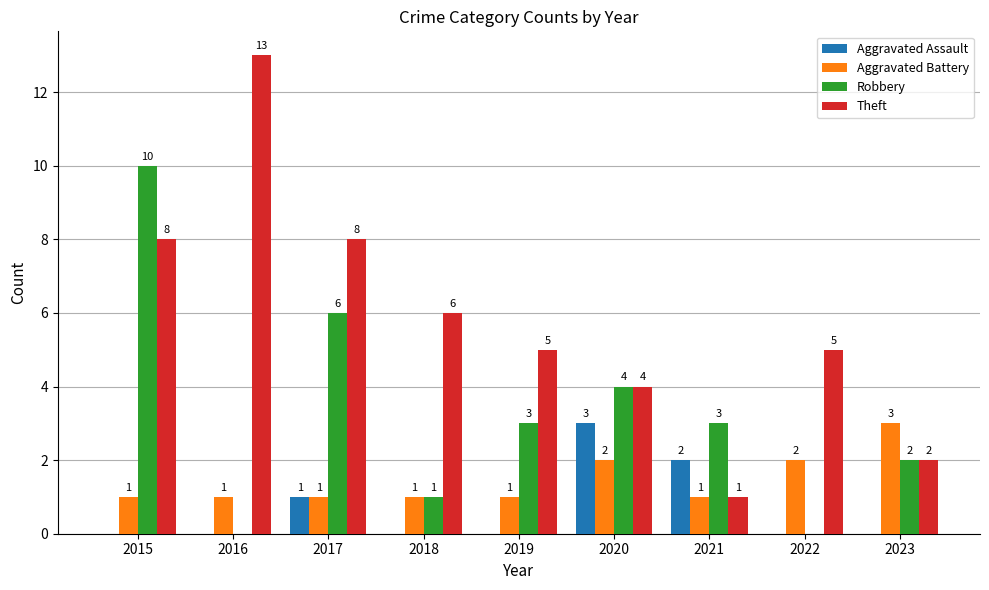

The value of Theft at 2018 is 1. True or false?

False